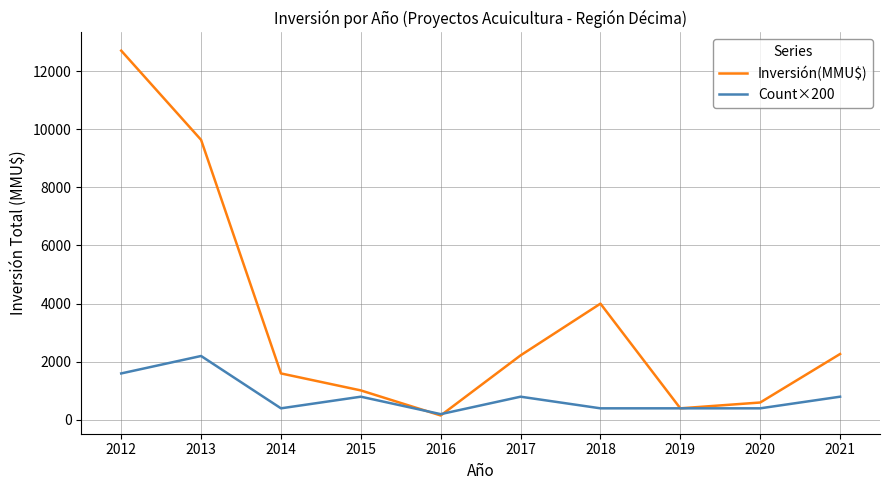

Which series changed the most between 2018 and 2019?

Inversión(MMU$)